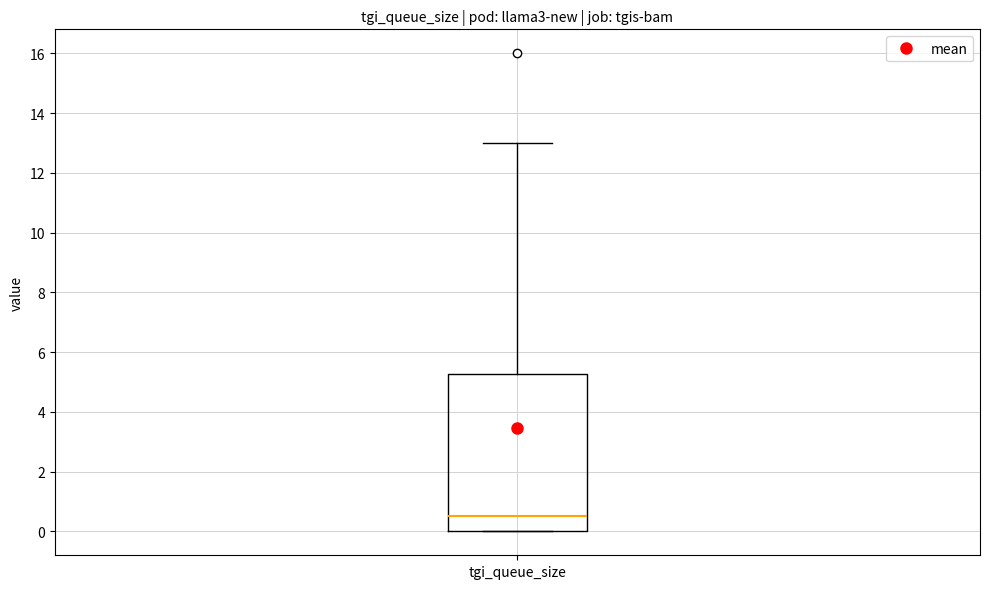

Read this box plot against the y-axis: the position of the median line, the range covered by the box, and the ends of both whiskers. The values are not printed on the chart, so give them approximately, as read against the axis.

median 0.6, box 0.0 to 5.2, whiskers 0.0 to 13.0